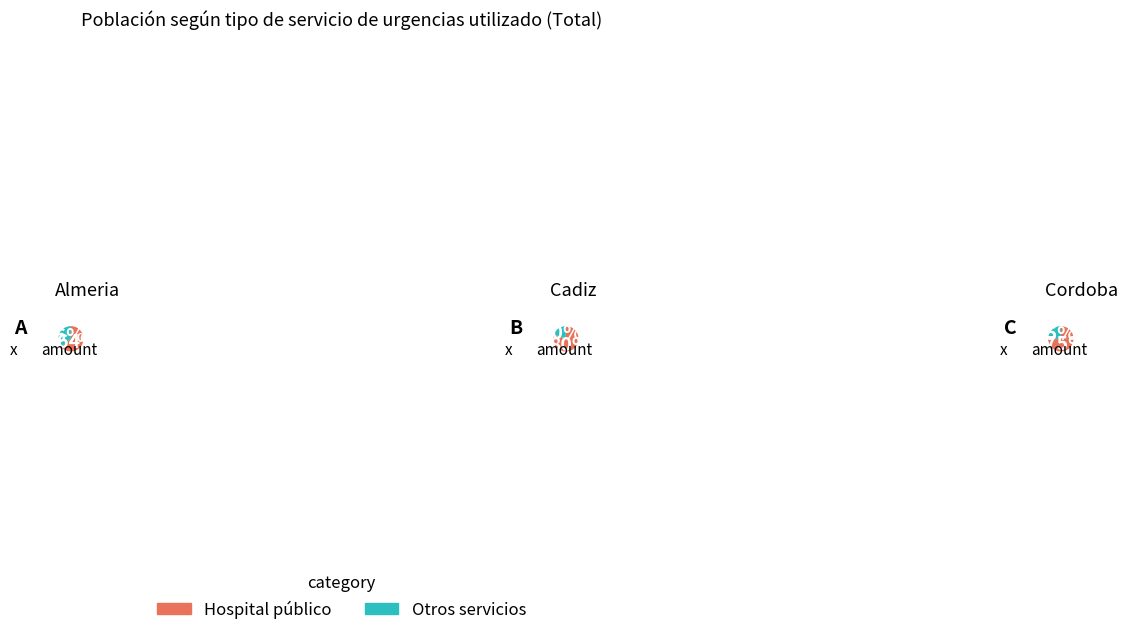

Does any single category account for the majority?

No